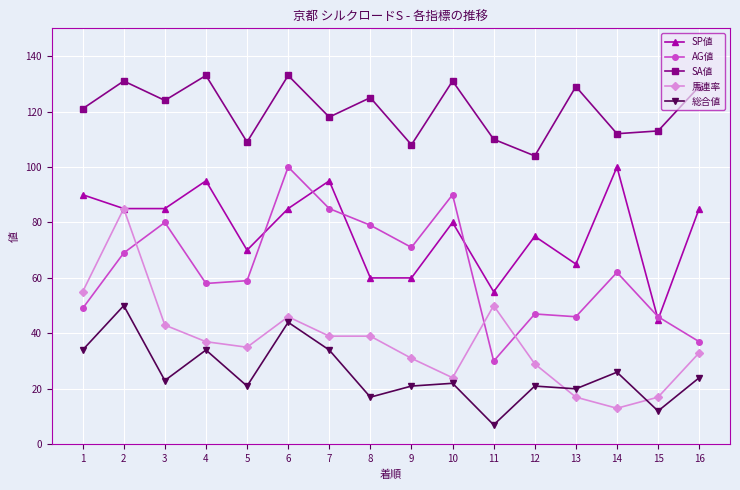

Where is 馬連率 nearest to the value 49?

11